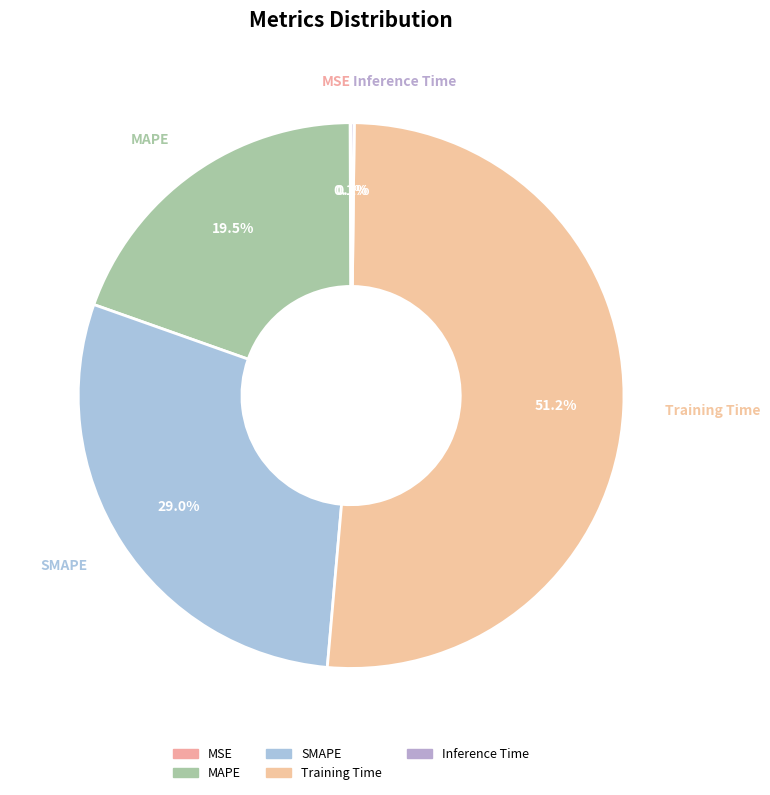

To the nearest percent, what is the difference between the largest and smallest slice percentages?

51%